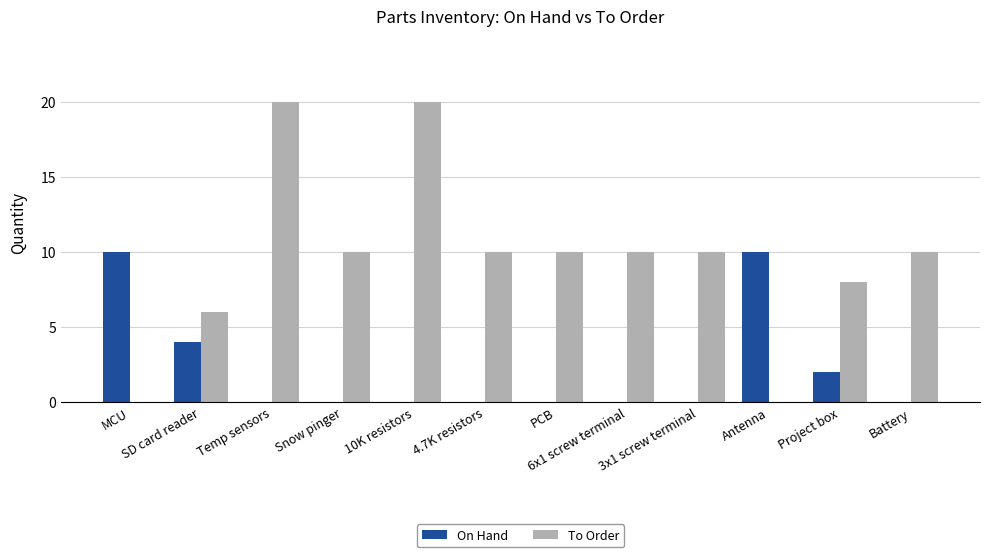

Reading left to right, extract all data points from this chart.

On Hand: 10	4	0	0	0	0	0	0	0	10	2	0
To Order: 0	6	20	10	20	10	10	10	10	0	8	10